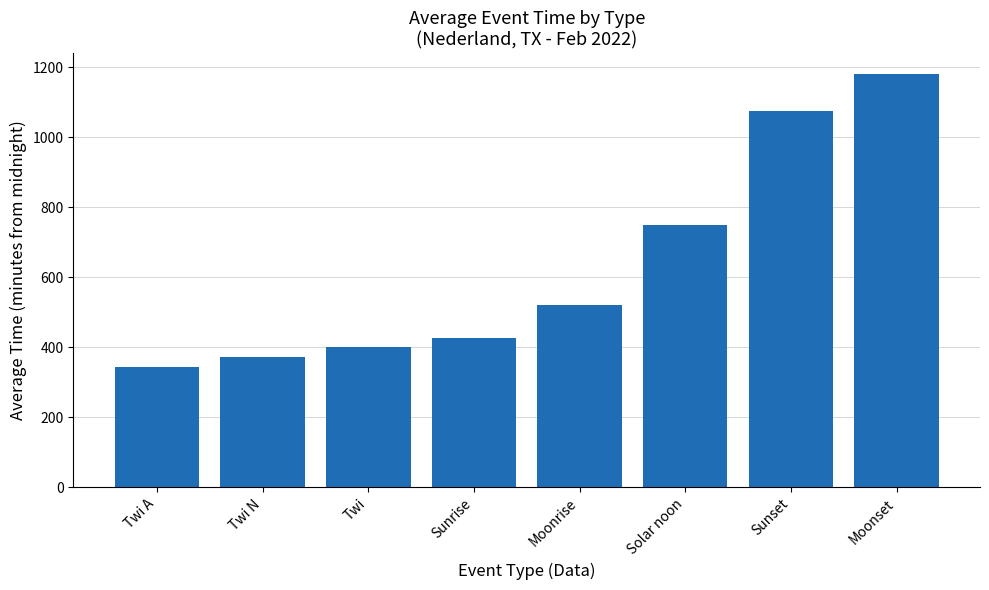

Are the bars grouped side by side (vs. stacked)?

No